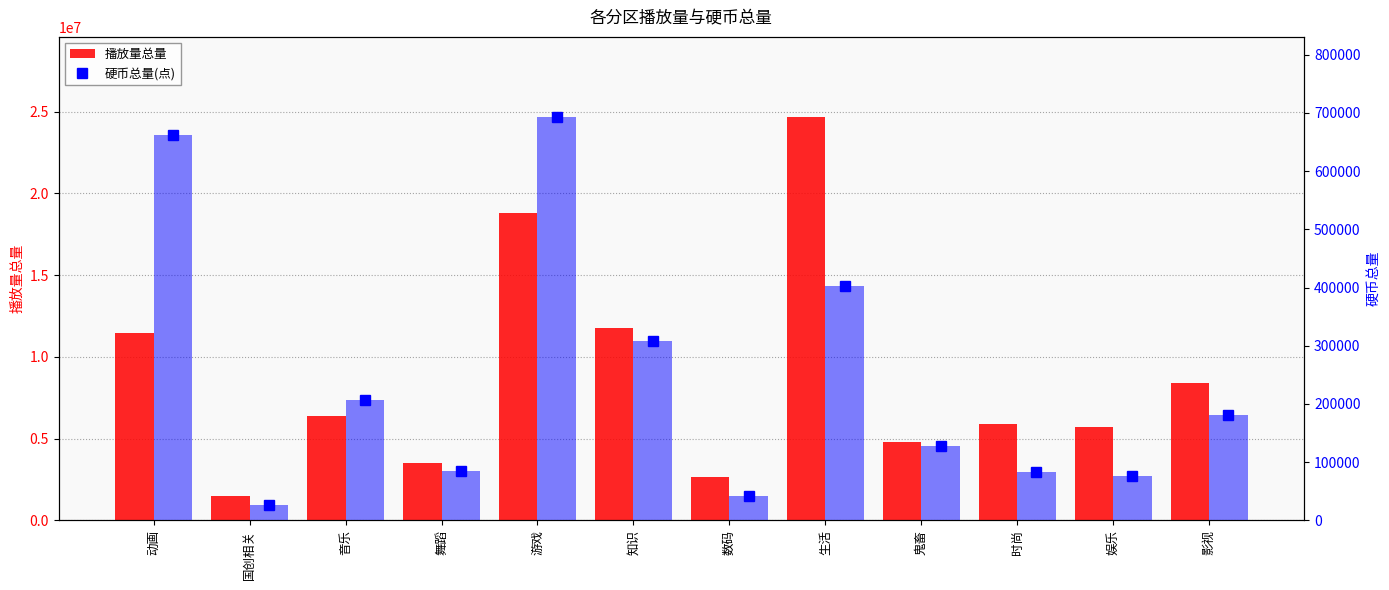

What is the difference between the second highest and minimum values in the 播放量总量 series?

17316953